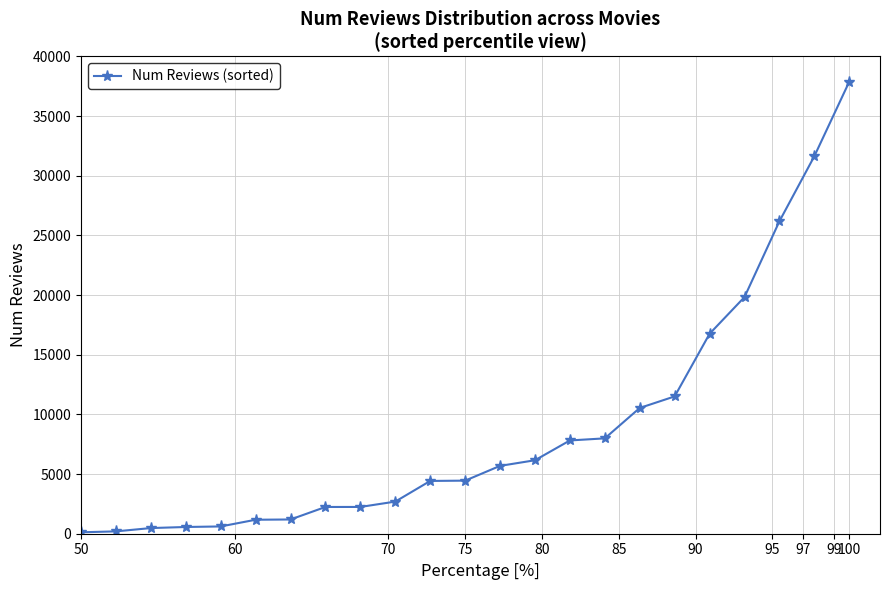

What is the maximum value shown in the chart?

37887